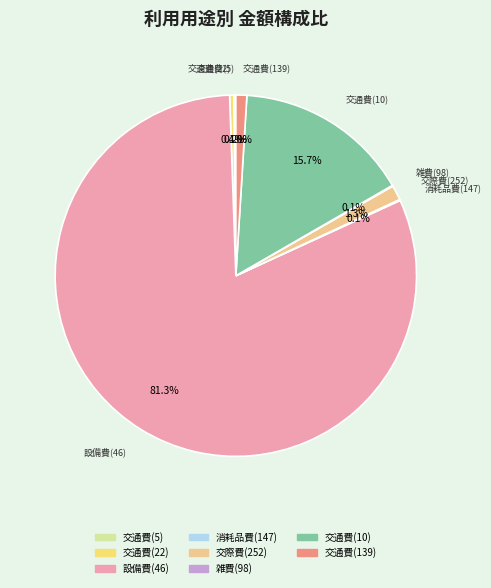

What percentage is the 交通費(10) slice, to the nearest percent?

16%